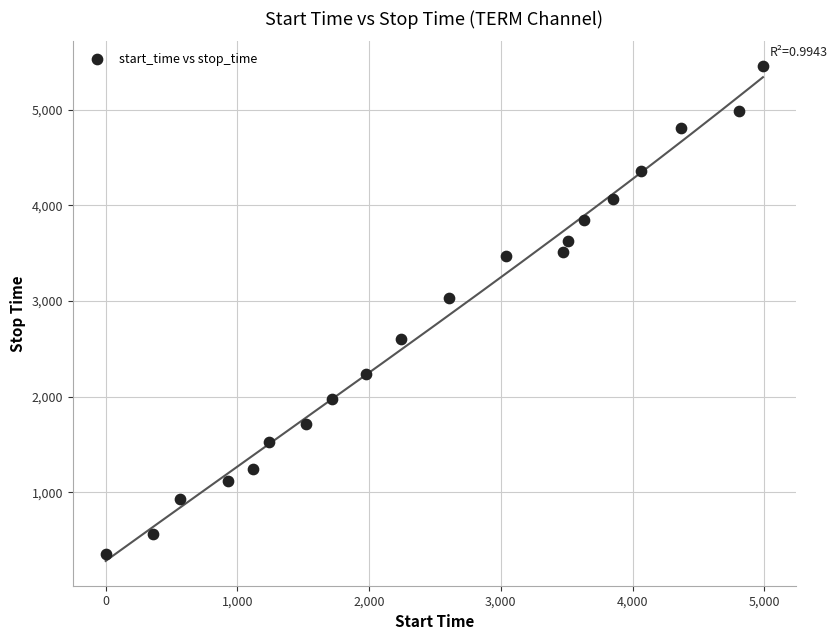

What Y value in the scatter plot is closest to 2907?

3035